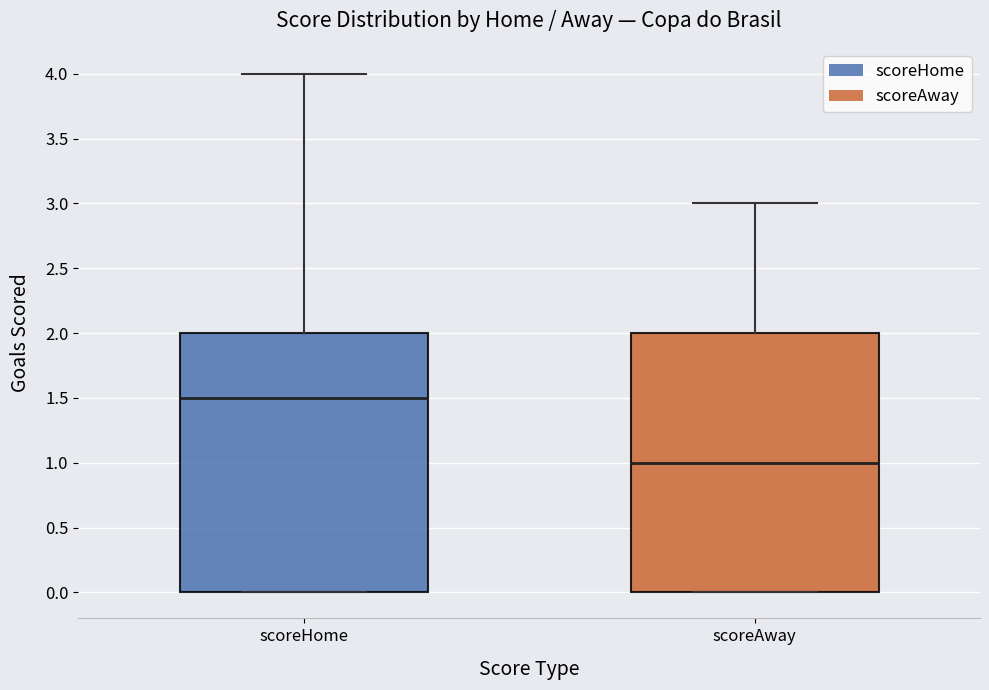

Which box's median line is the lowest?

scoreAway